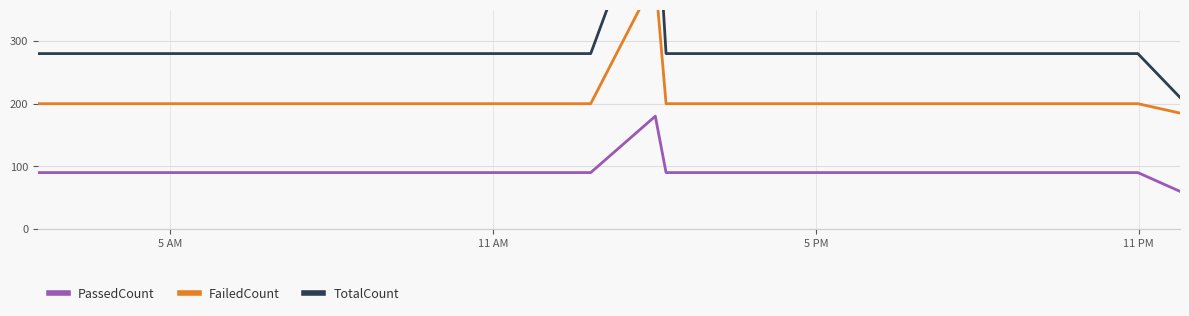

What is the minimum value for PassedCount?

60